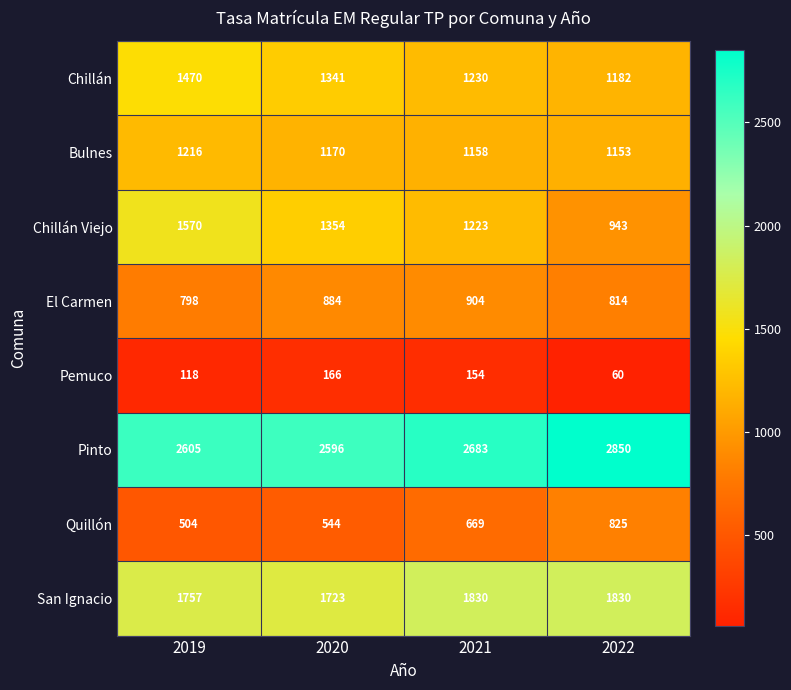

Between 2020 and 2022, which series saw the biggest shift?

Chillán Viejo